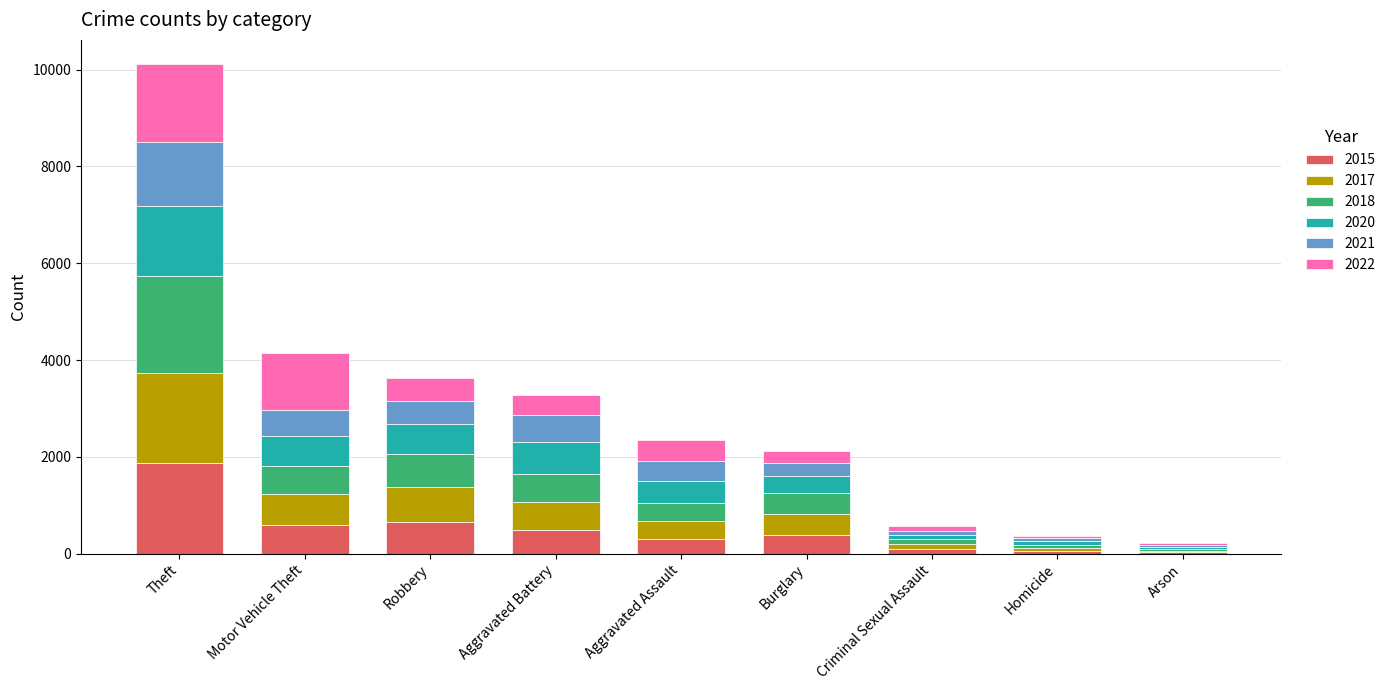

Are the bars grouped side by side (vs. stacked)?

No